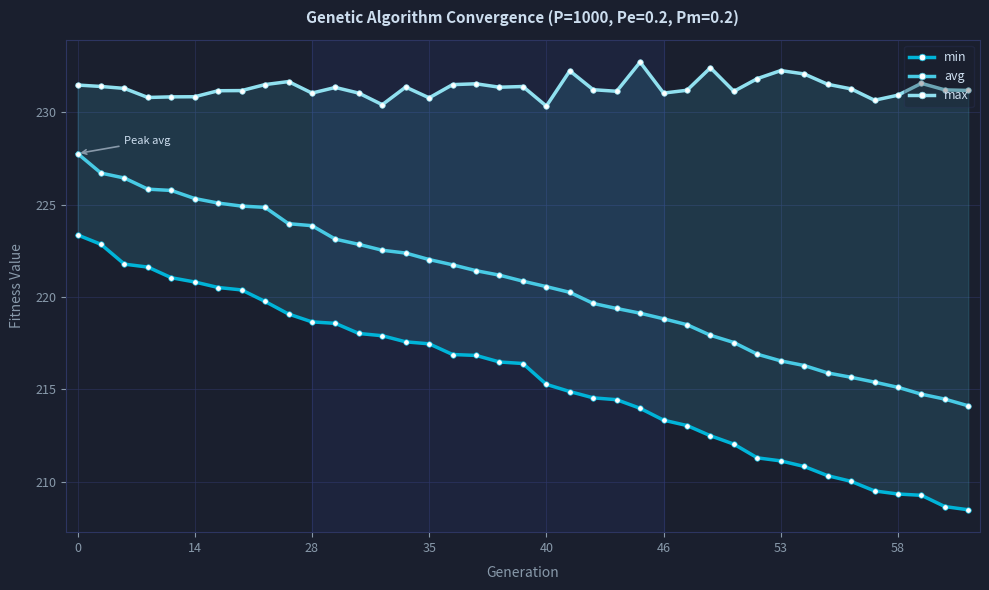

Which series has the widest spread of values?

min